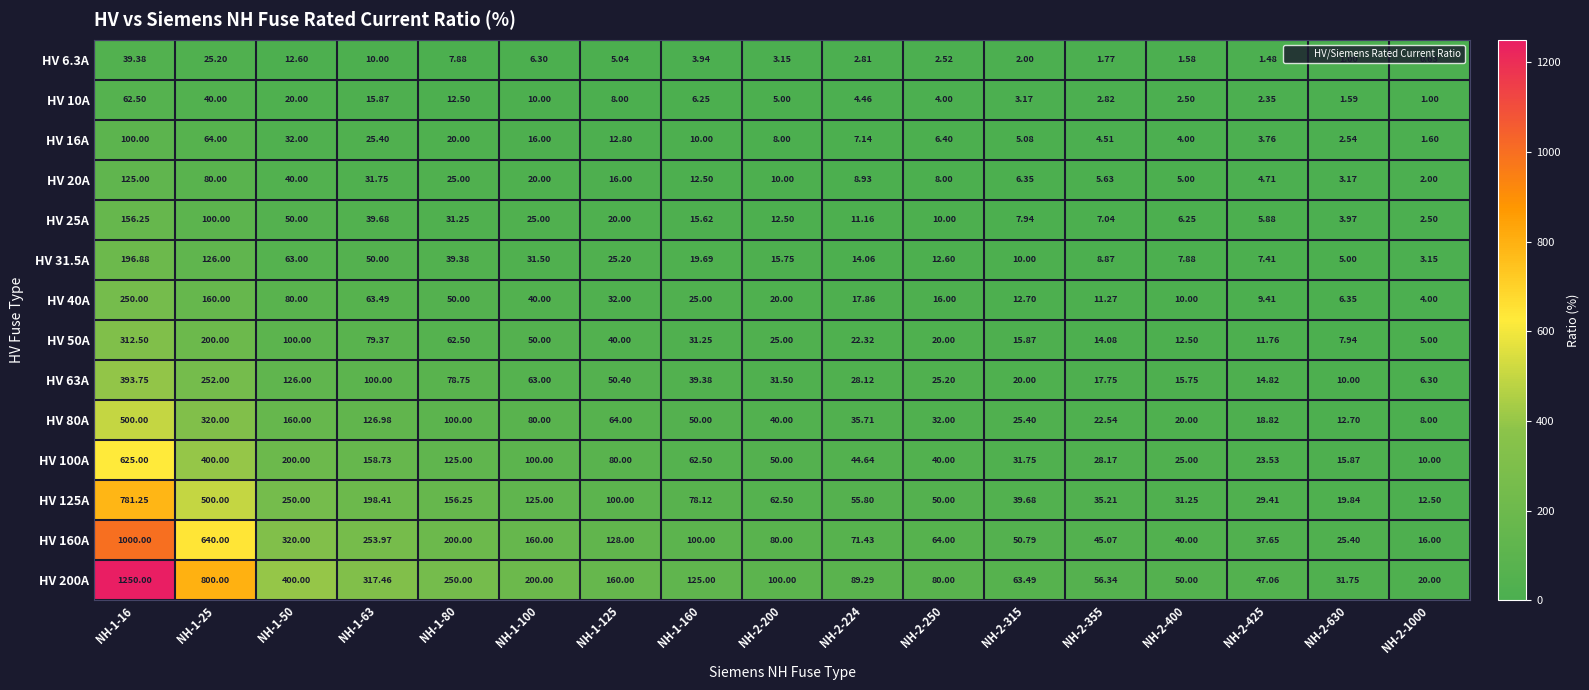

Is the value of HV 10A at NH-2-1000 greater than the value of HV 200A at NH-1-80?

No